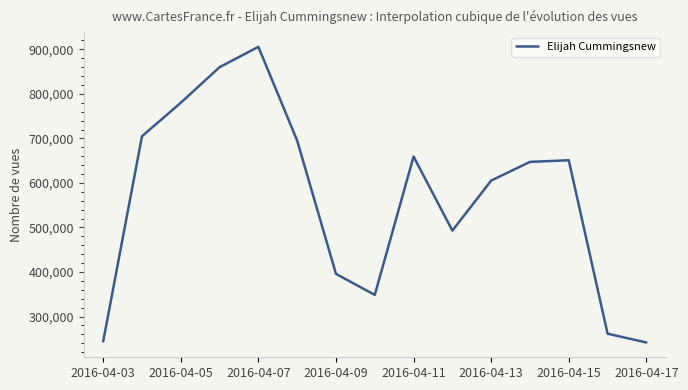

What is the difference between the maximum and minimum values?

663839